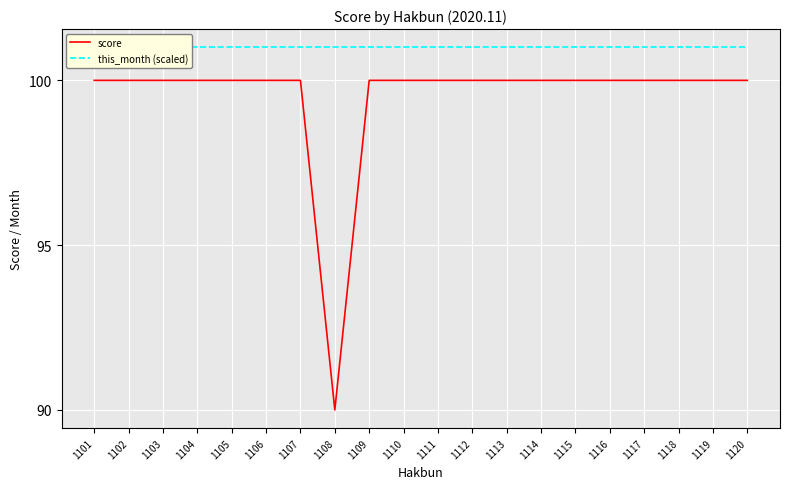

At which label is this_month (scaled) closest to 101?

1101